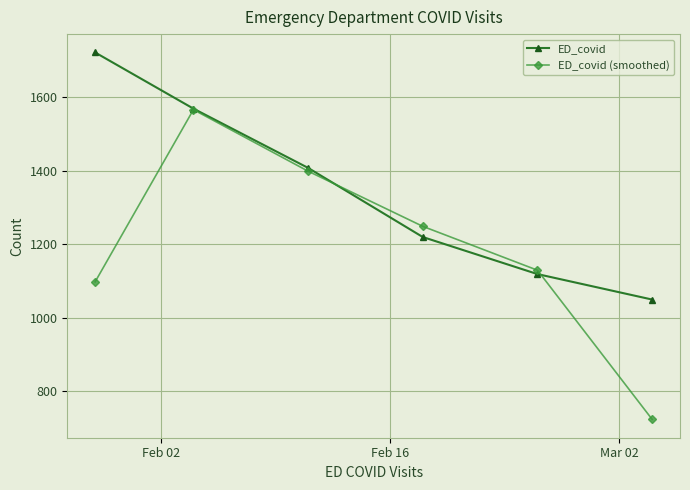

True or false: ED_covid has more than 2 interior local peaks.

False